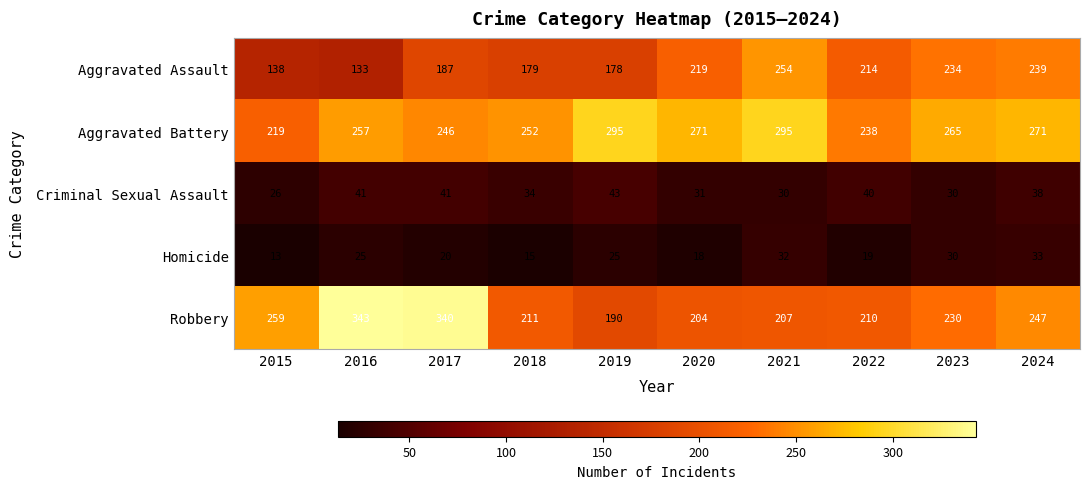

Which series has the largest total across all categories?

Aggravated Battery